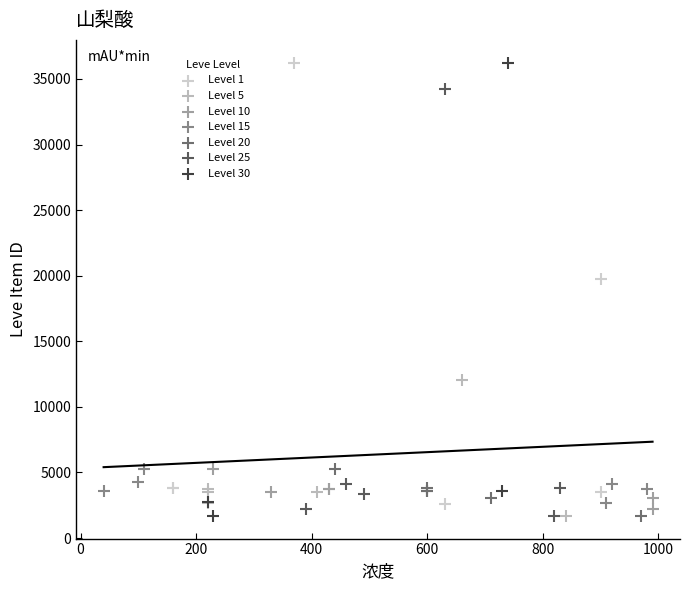

What are all the series names shown in the legend?

Level 1, Level 5, Level 10, Level 15, Level 20, Level 25, Level 30